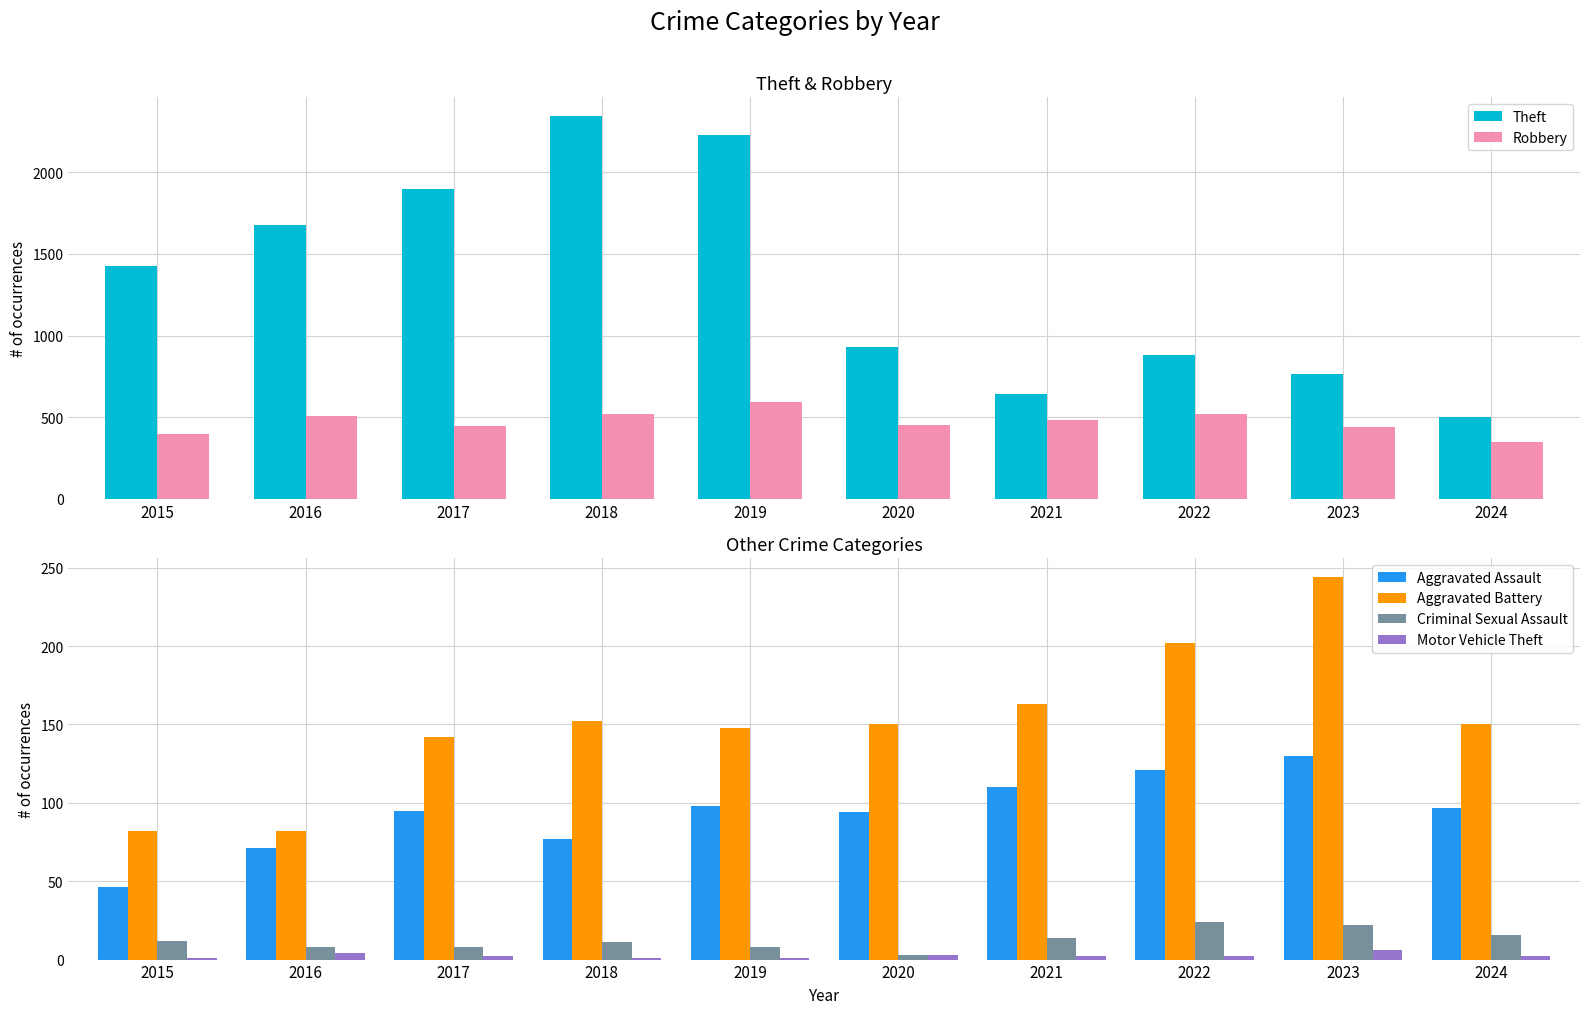

What is the spread (max minus min) of values at 2020?

927